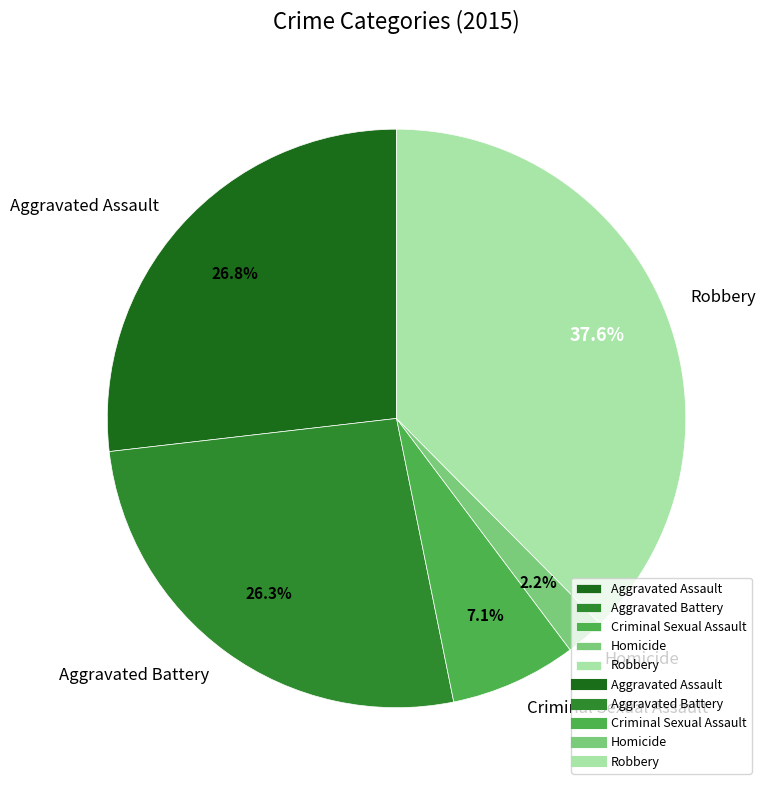

To the nearest percent, what portion does Criminal Sexual Assault represent?

7%